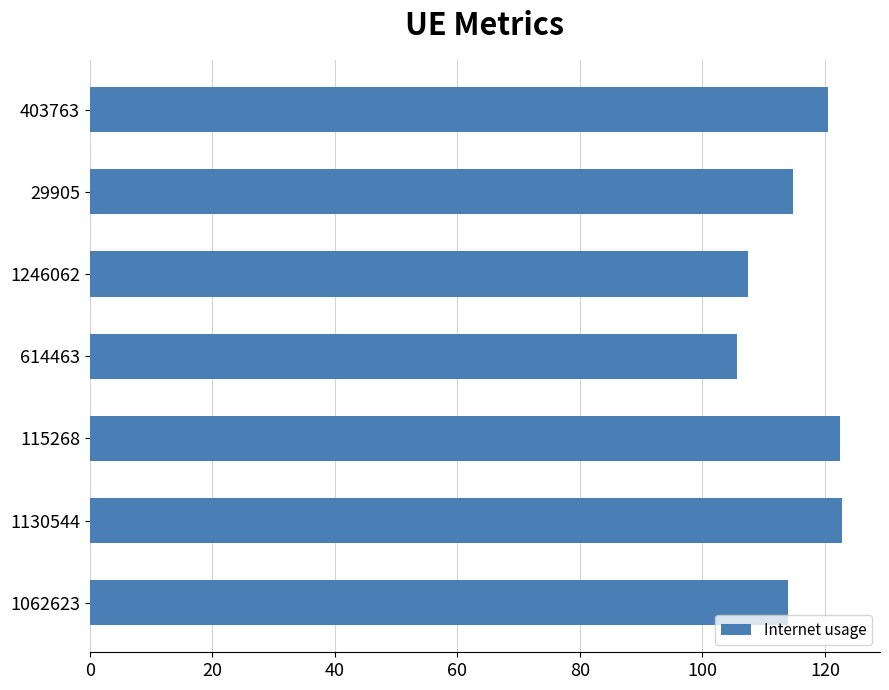

Is it true that the value at 115268 is 122.4?

True